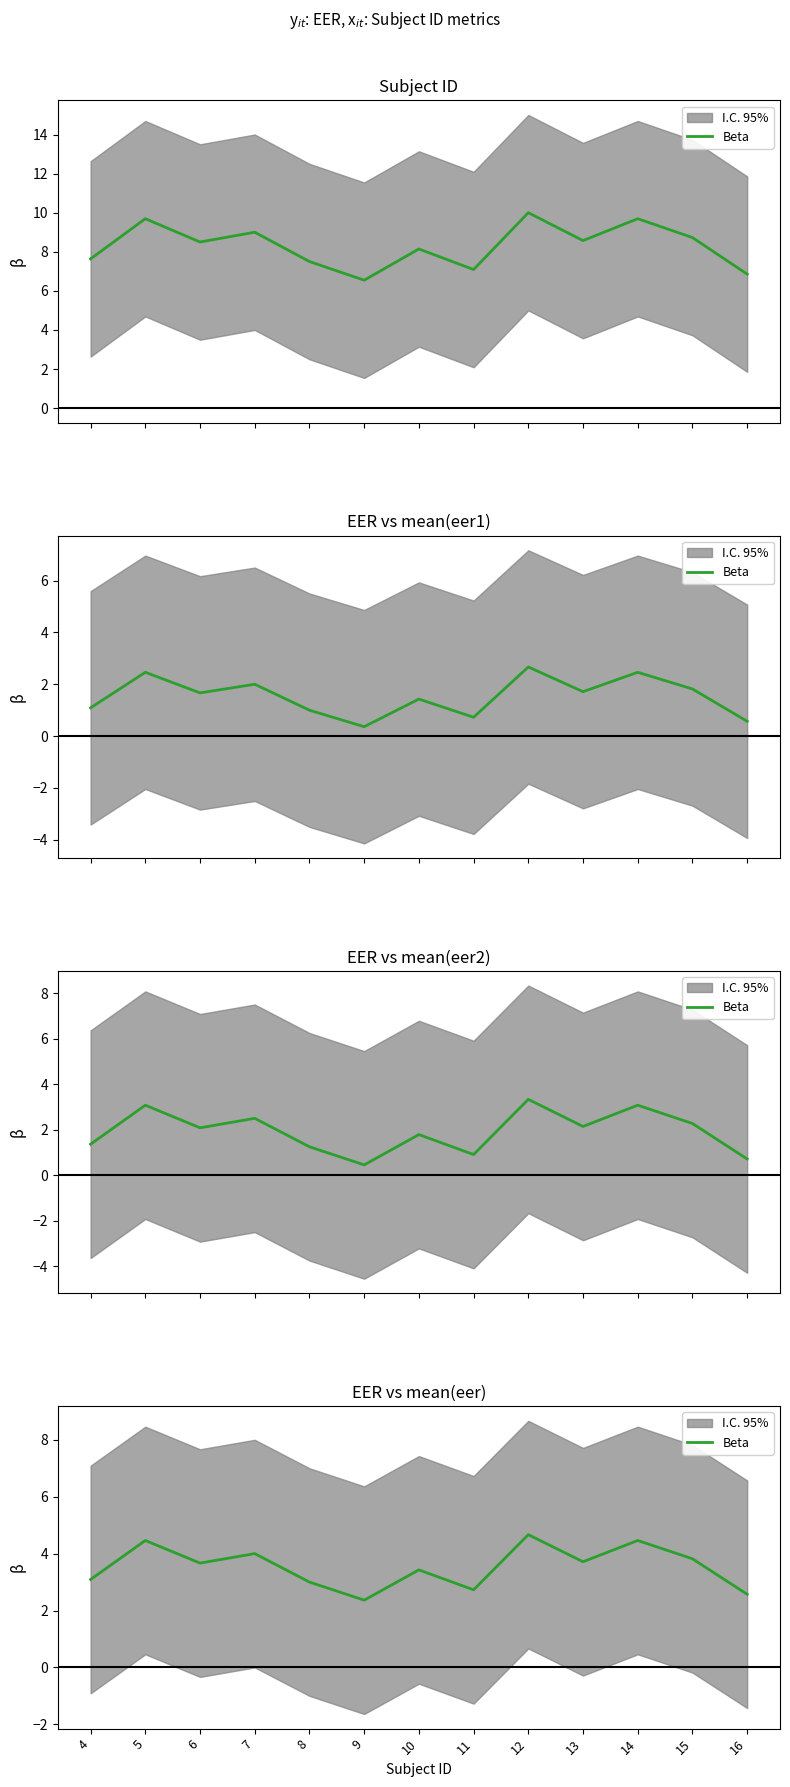

Reading left to right, what are all the values shown in this chart?

4=3.1	5=4.5	6=3.7	7=4.0	8=3.0	9=2.4	10=3.4	11=2.7	12=4.7	13=3.7	14=4.5	15=3.8	16=2.6